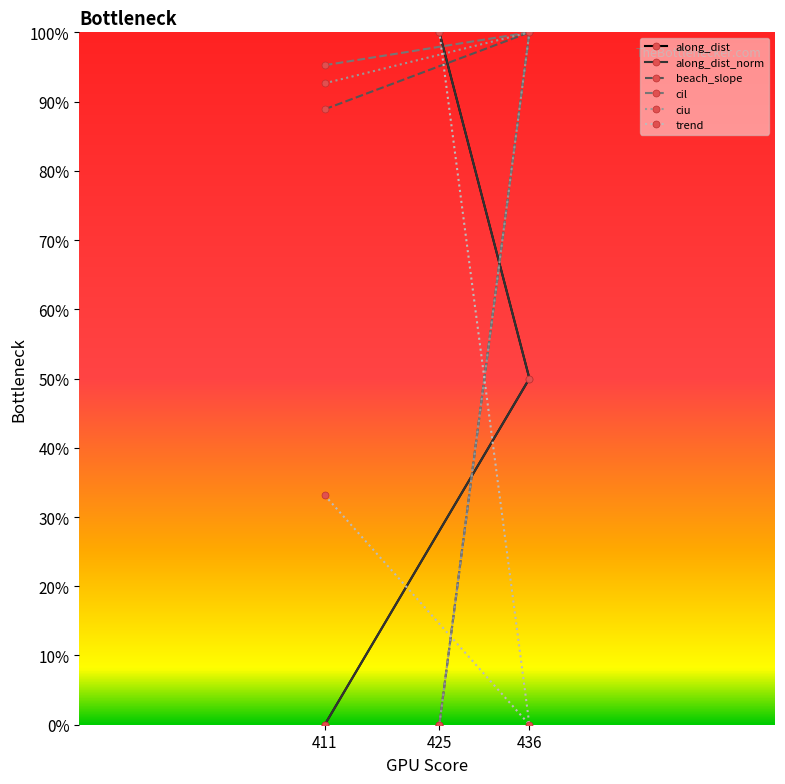

What is the difference between the along_dist values at 425 and 411?

1.0